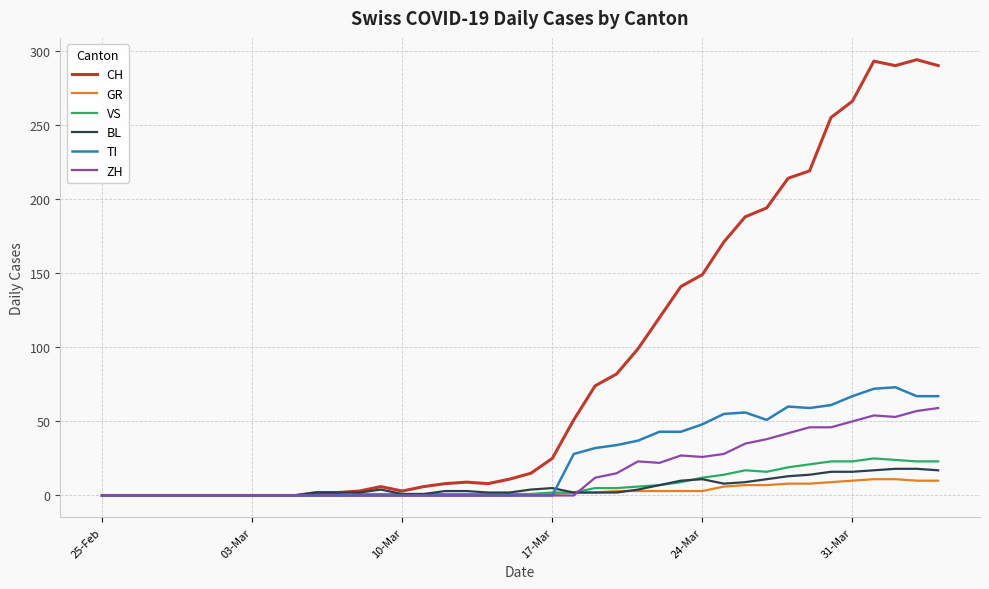

What is the maximum value for VS?

25